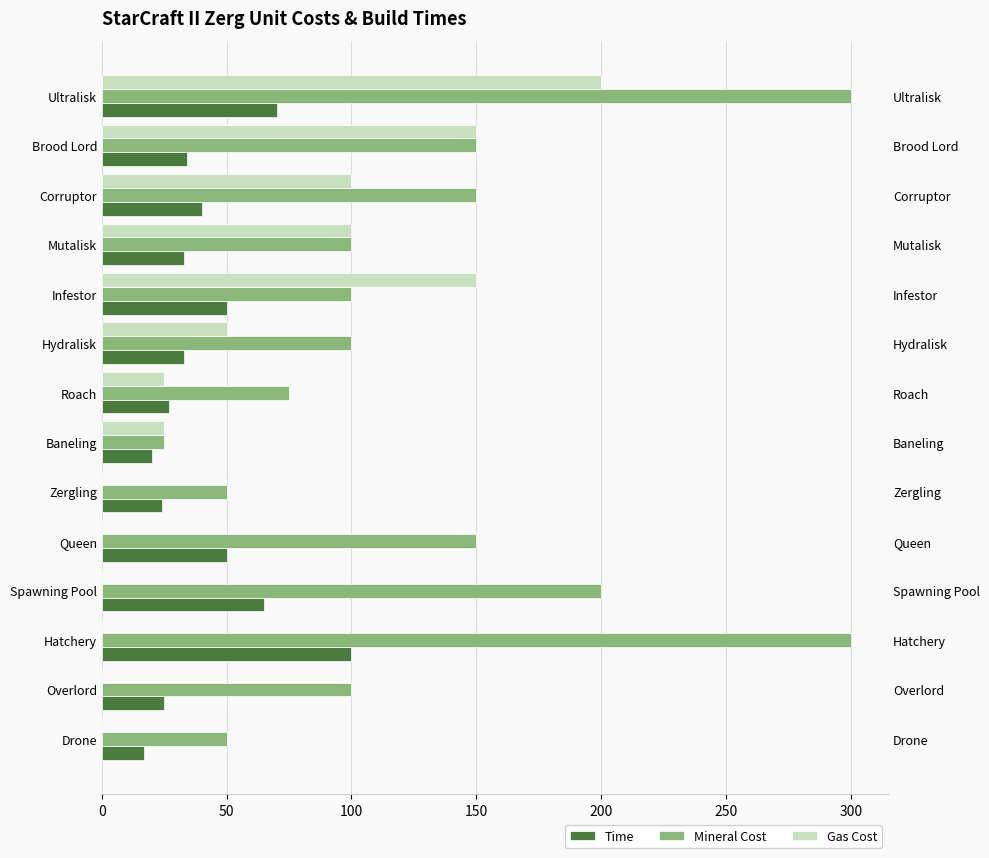

How many groups of bars are there?

14